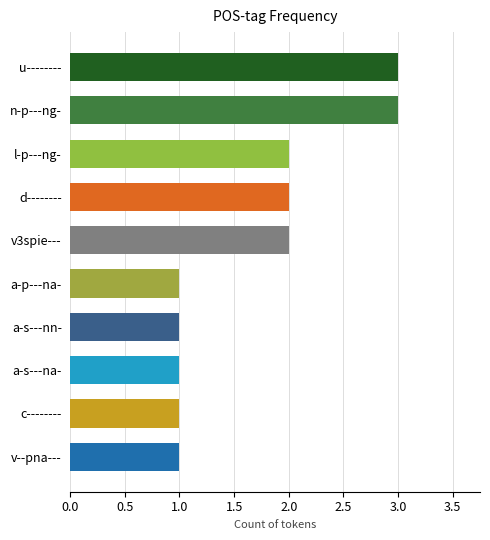

What is the maximum value shown in the chart?

3